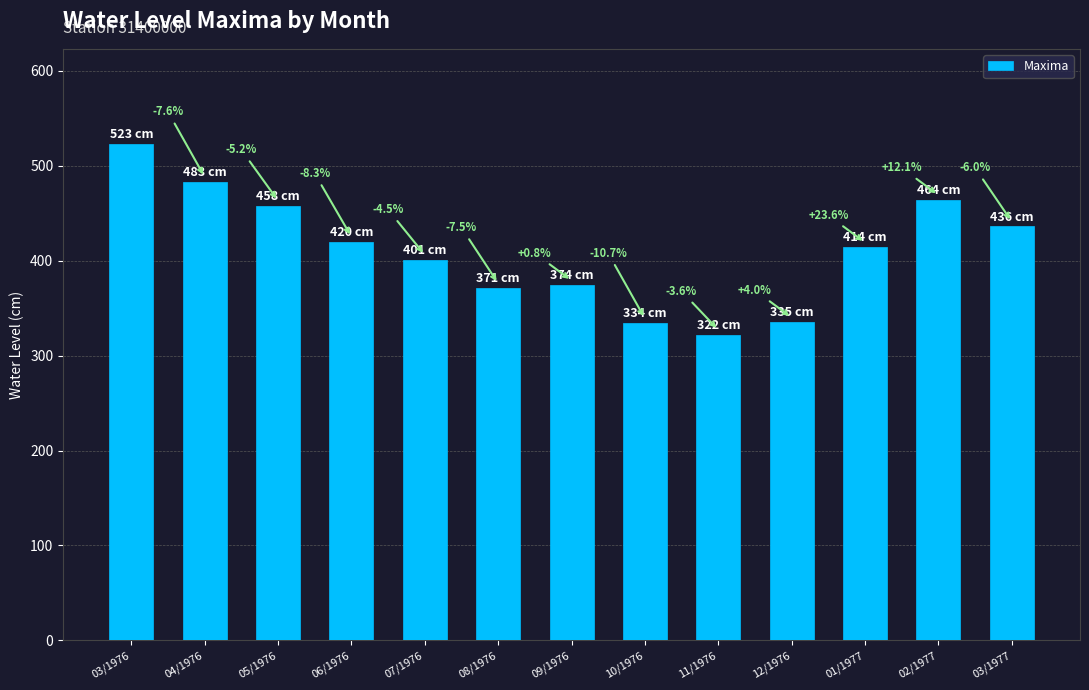

Reading left to right, transcribe all the data shown in this chart.

523	483	458	420	401	371	374	334	322	335	414	464	436